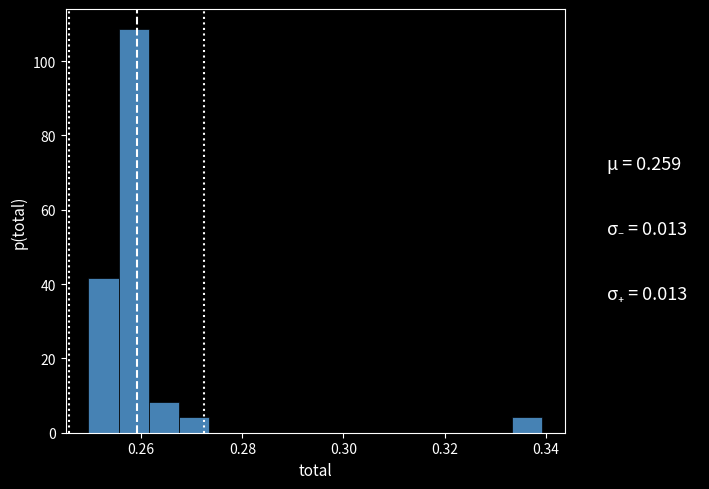

Read against the x-axis, roughly where is the centre of the tallest bar?

0.258